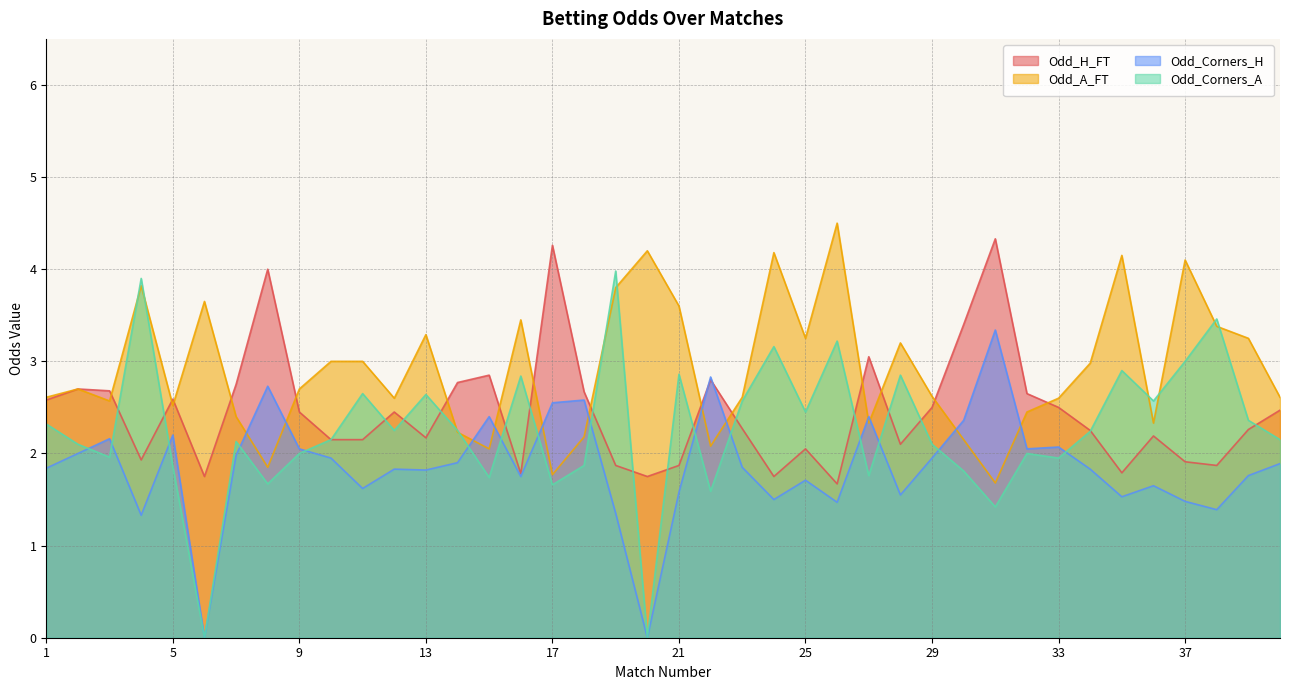

How many interior local valleys does the Odd_Corners_H series have?

12